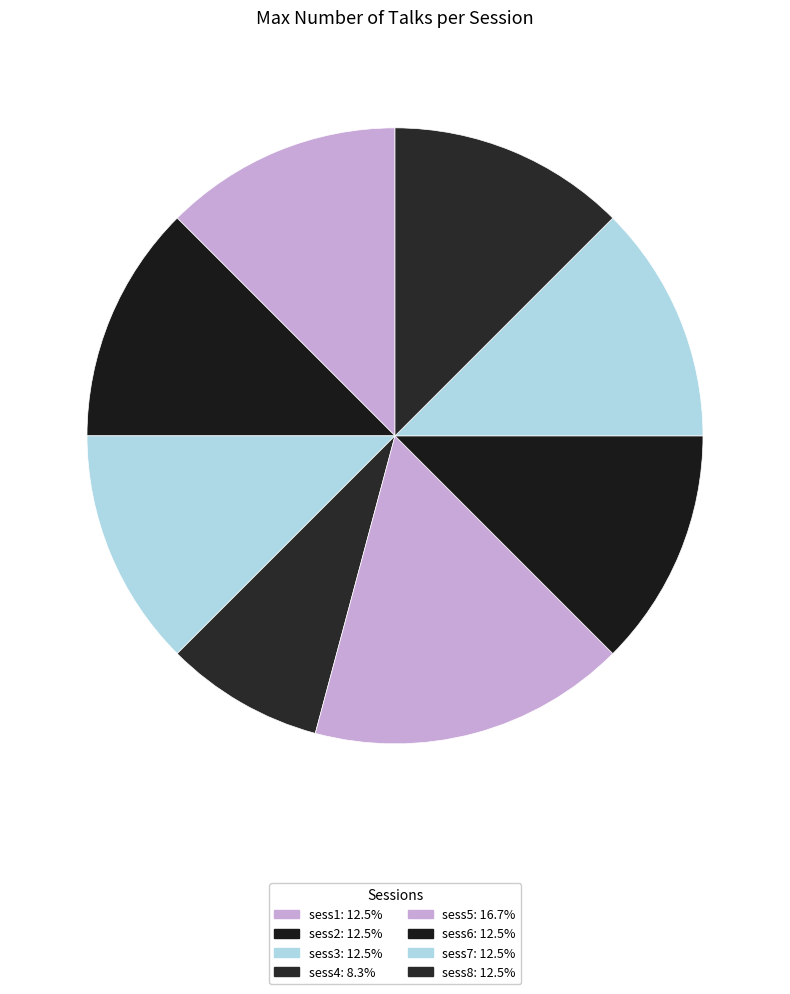

To the nearest percent, what is the difference between the sess5 and sess7 slice percentages?

4%